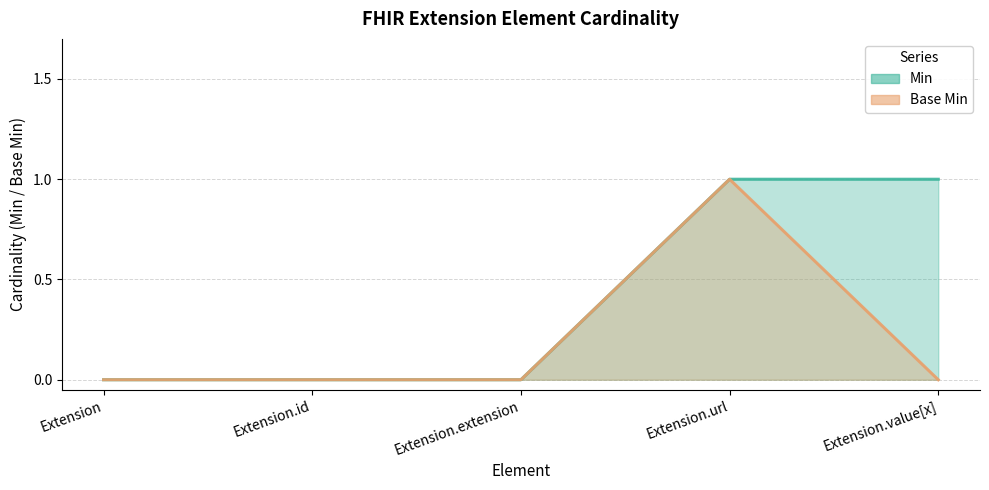

Between Extension.id and Extension.extension, which series saw the biggest shift?

Min